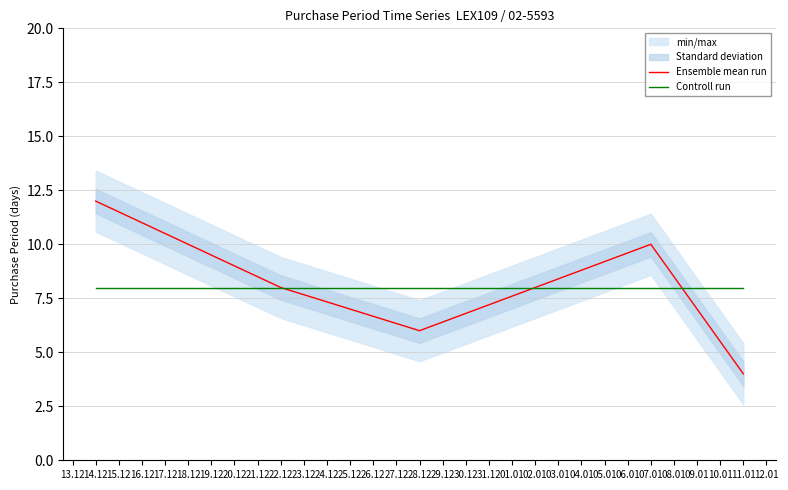

What value does the Controll run series have at 11.01?

8